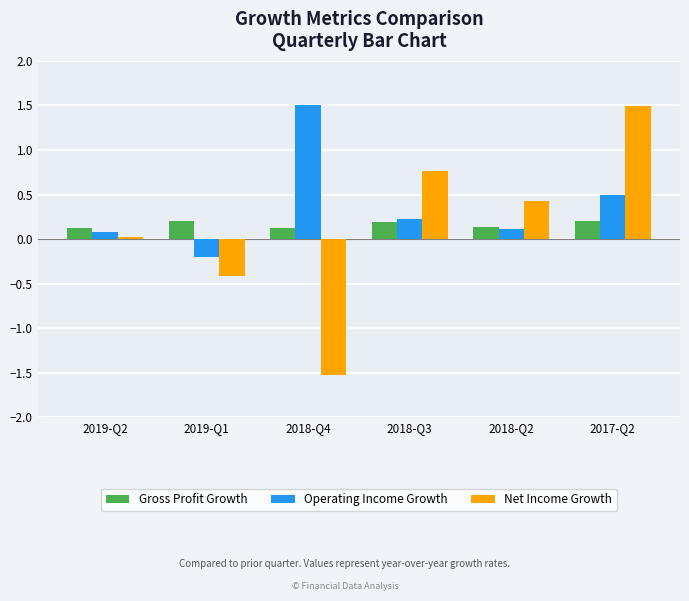

What is the total value across all series at 2018-Q3?

1.2